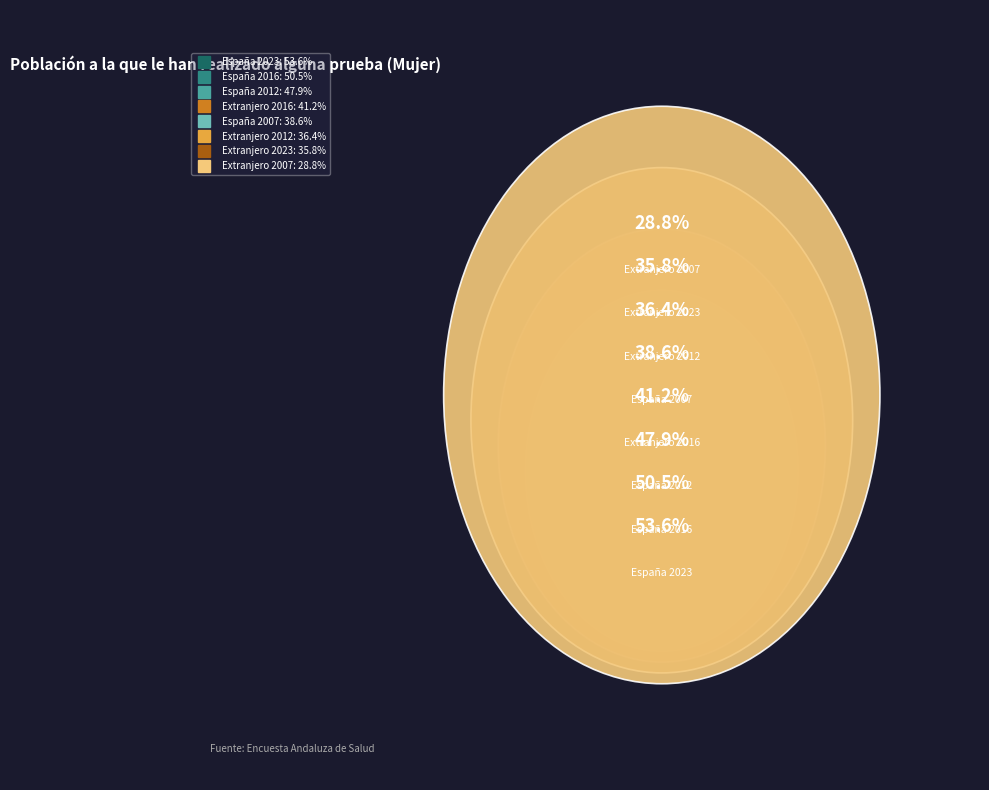

To the nearest percent, what portion does España 2016 represent?

15%